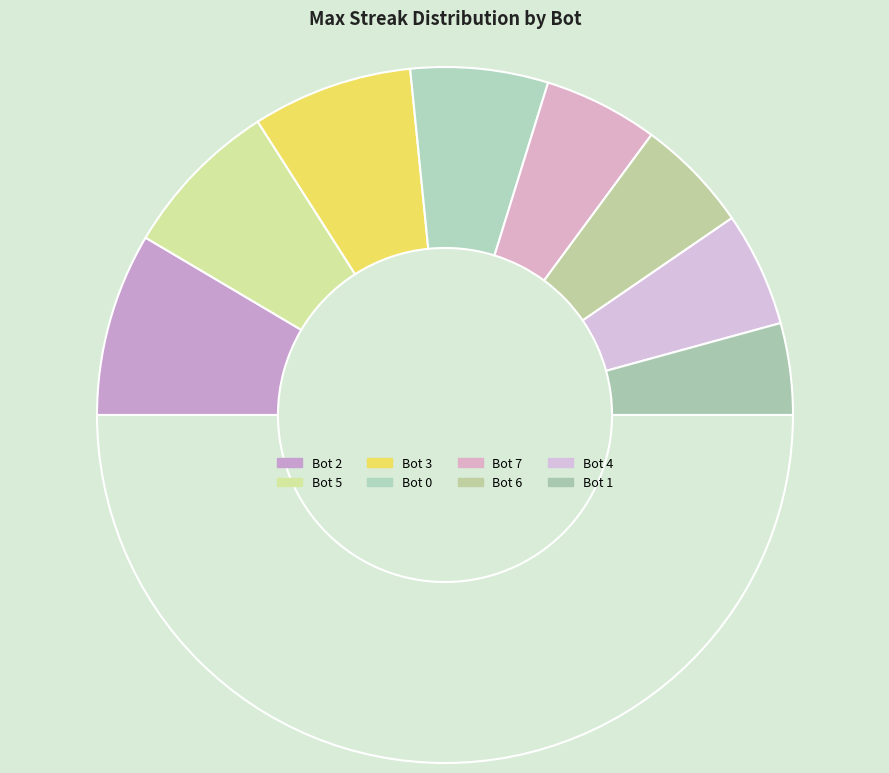

Count the number of slices in the pie.

9